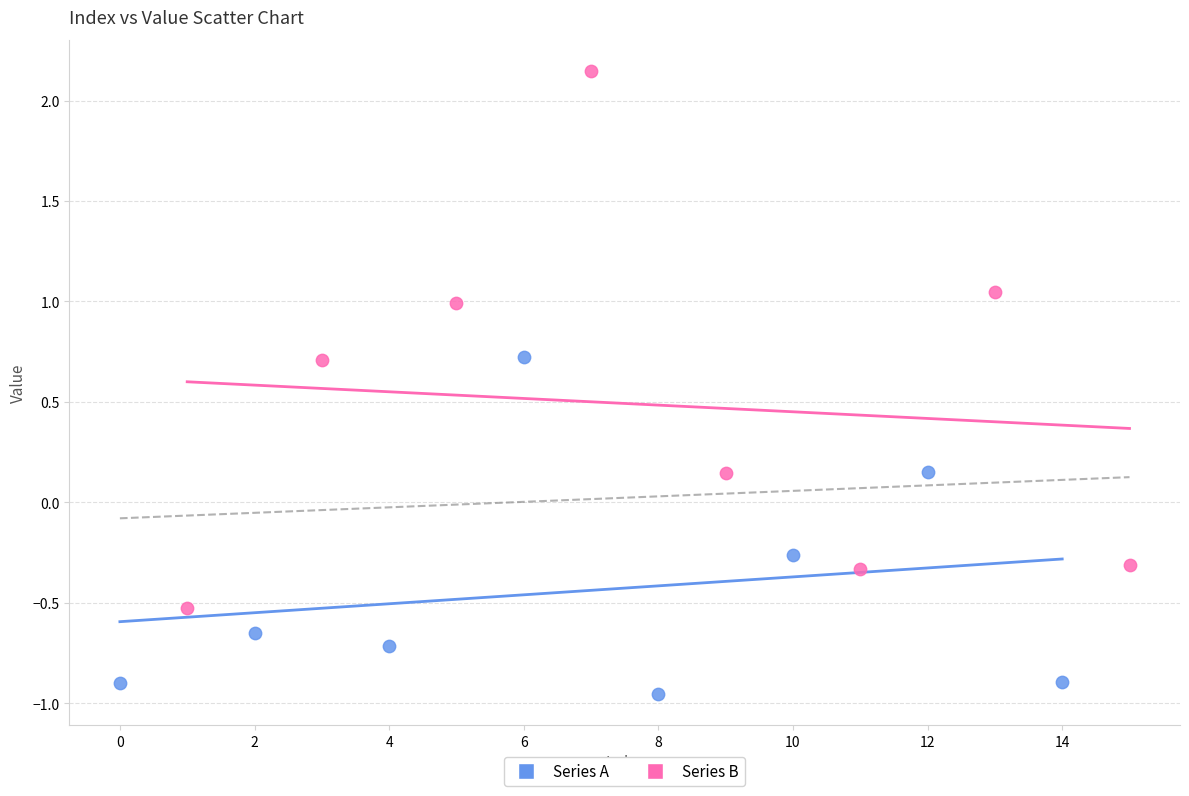

Which series contains the highest Y value?

Series B